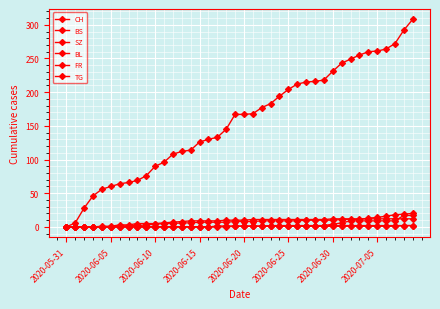

How many lines are shown in the chart?

6